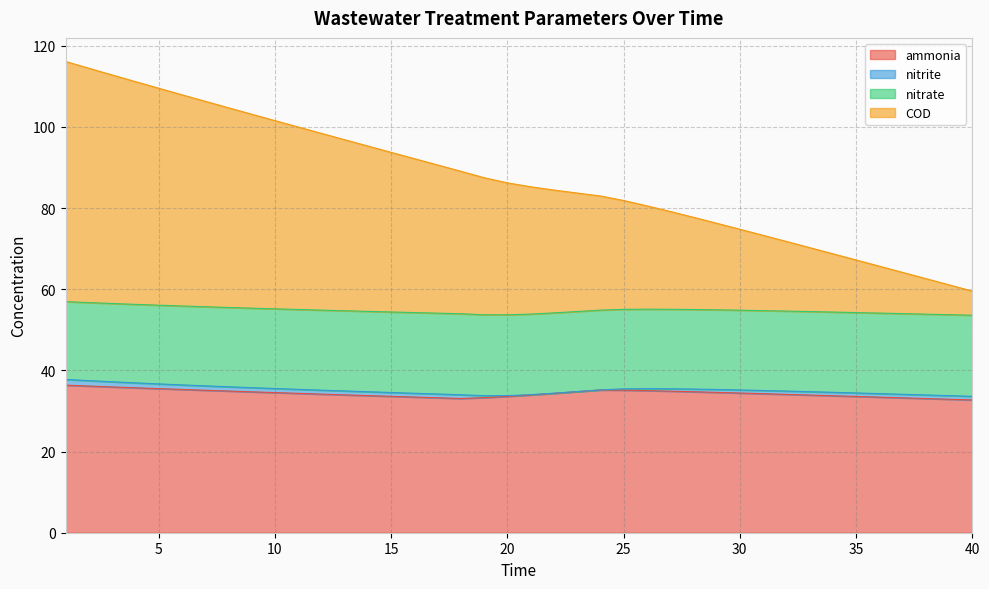

Read the COD value at 6.

107.9